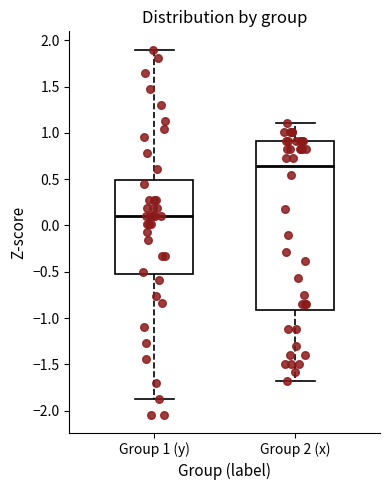

Which box is the tallest, from its lower edge to its upper edge?

Group 2 (x)